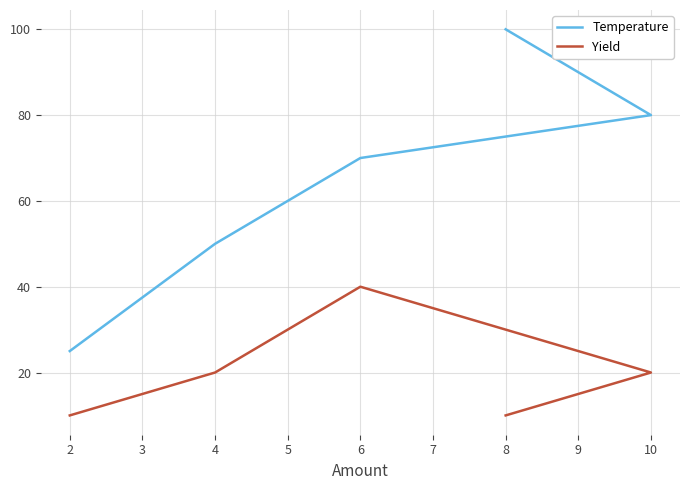

The value of Temperature at 10 is 39. True or false?

False